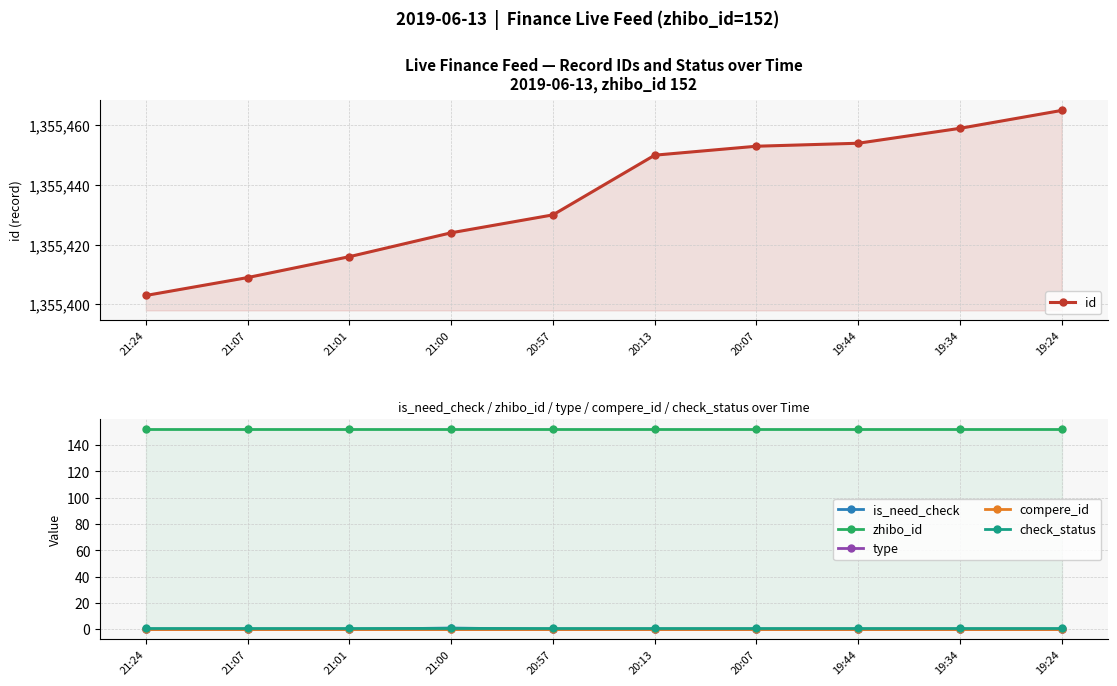

What are all the series names shown in the legend?

id, is_need_check, zhibo_id, type, compere_id, check_status